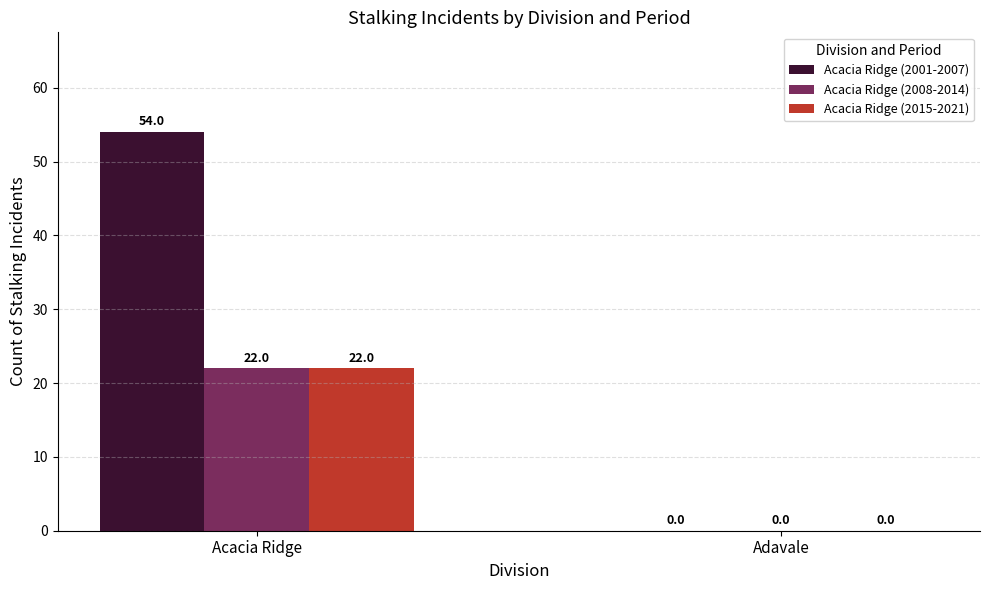

Does the chart contain stacked bars?

No